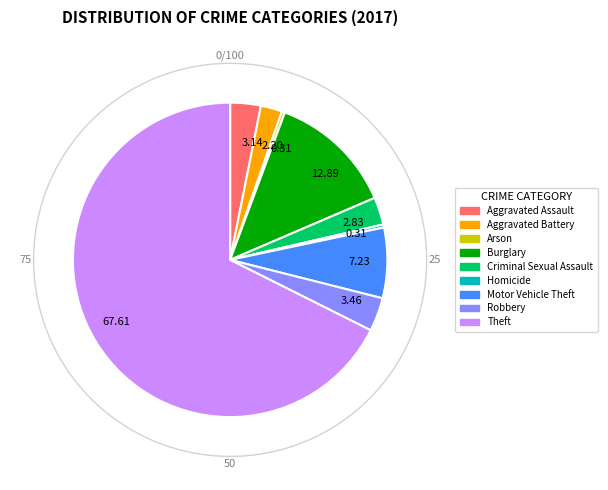

What is the ratio of the value at Robbery to the value at Arson?

11.0